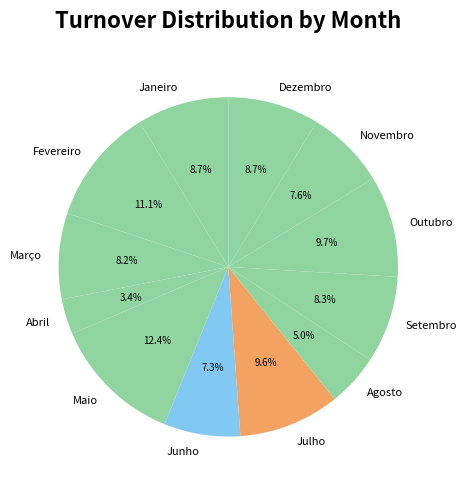

How much of the chart is everything except Setembro?

91.7%